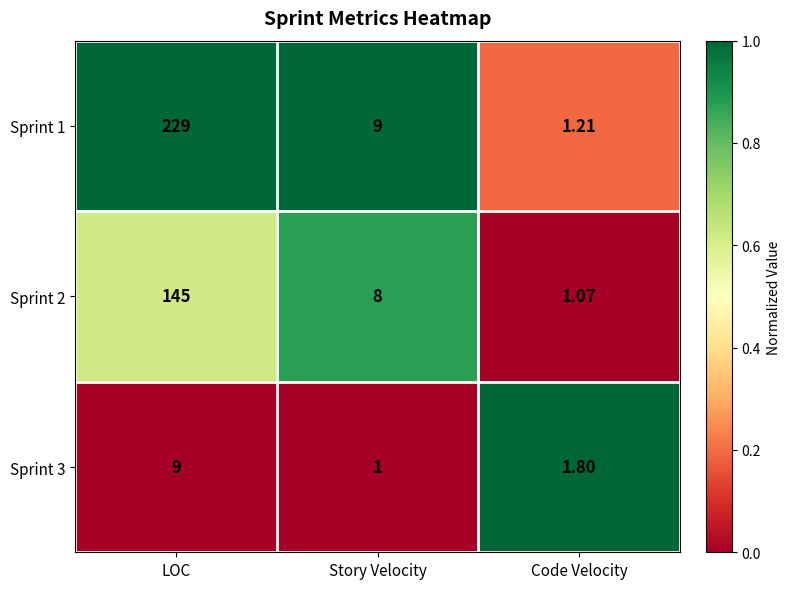

Rank the series by their maximum value, from lowest to highest.

Sprint 3, Sprint 2, Sprint 1